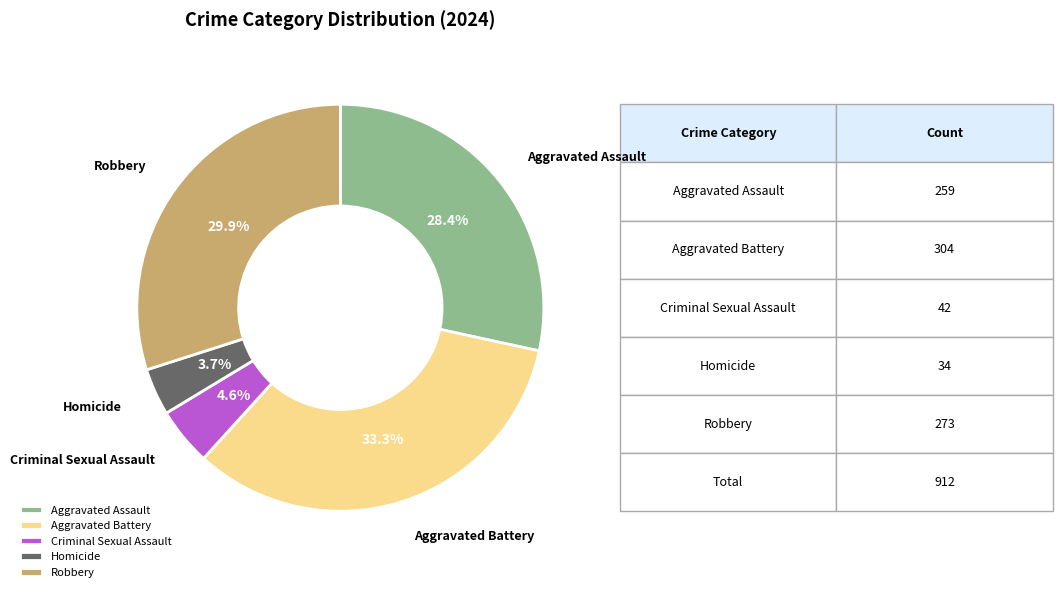

True or false: Robbery accounts for 30% of the total.

True